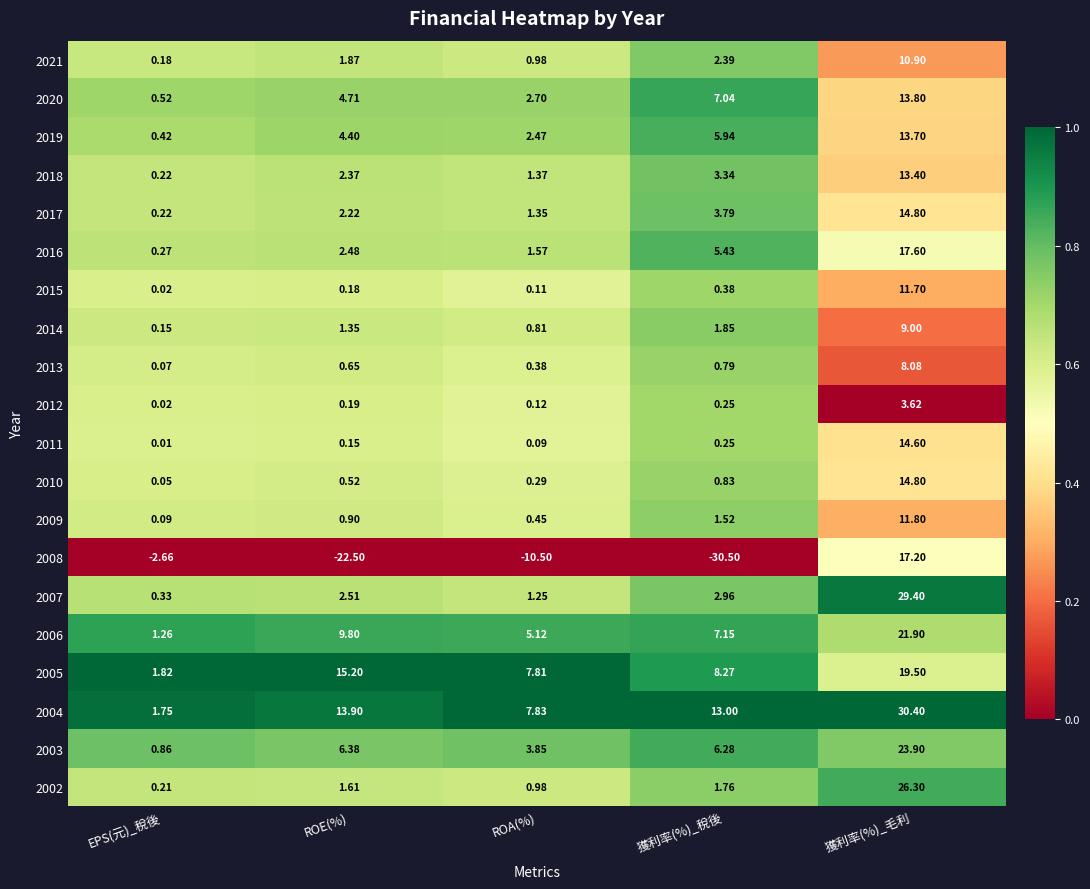

At which category is the sum across all series the highest?

獲利率(%)_毛利